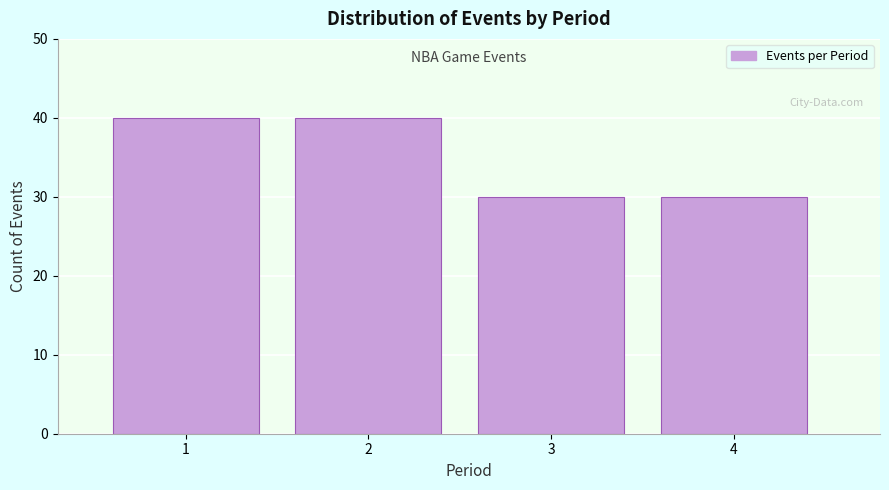

Reading left to right, what are all the values shown in this chart?

40	40	30	30